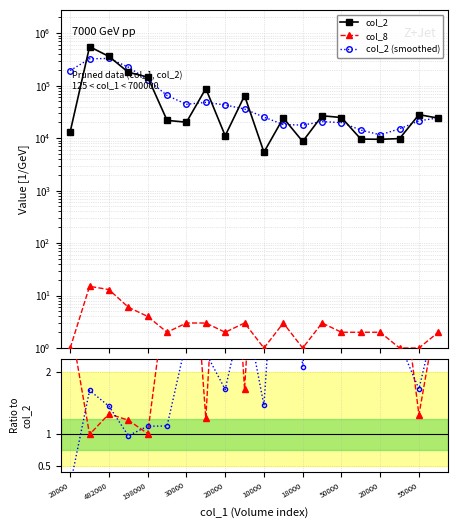

Which category has the lowest value in the smoothed ratio series?

20000